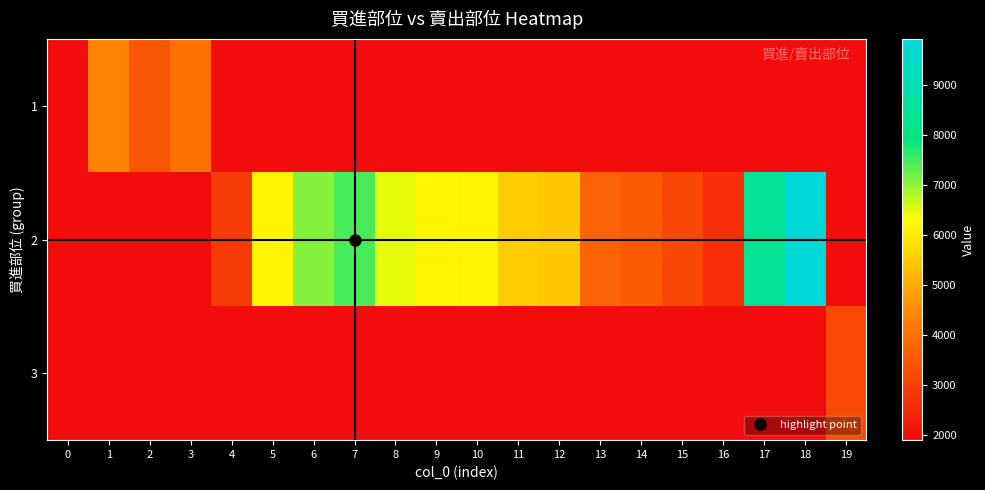

Which category has the lowest value across all series?

4